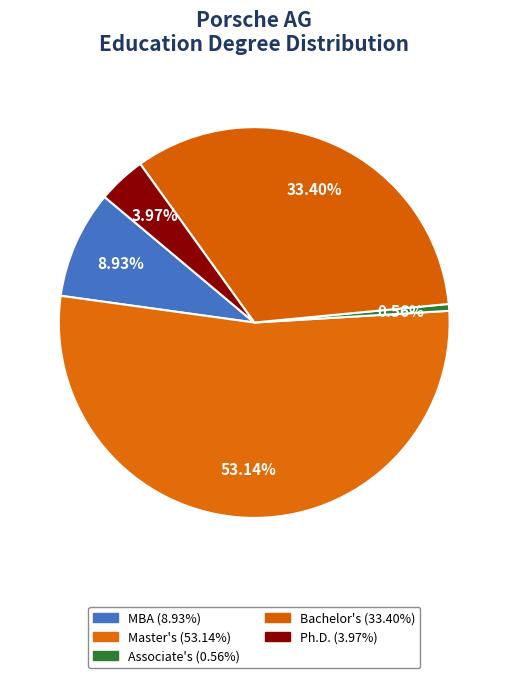

Count the number of slices in the pie.

5